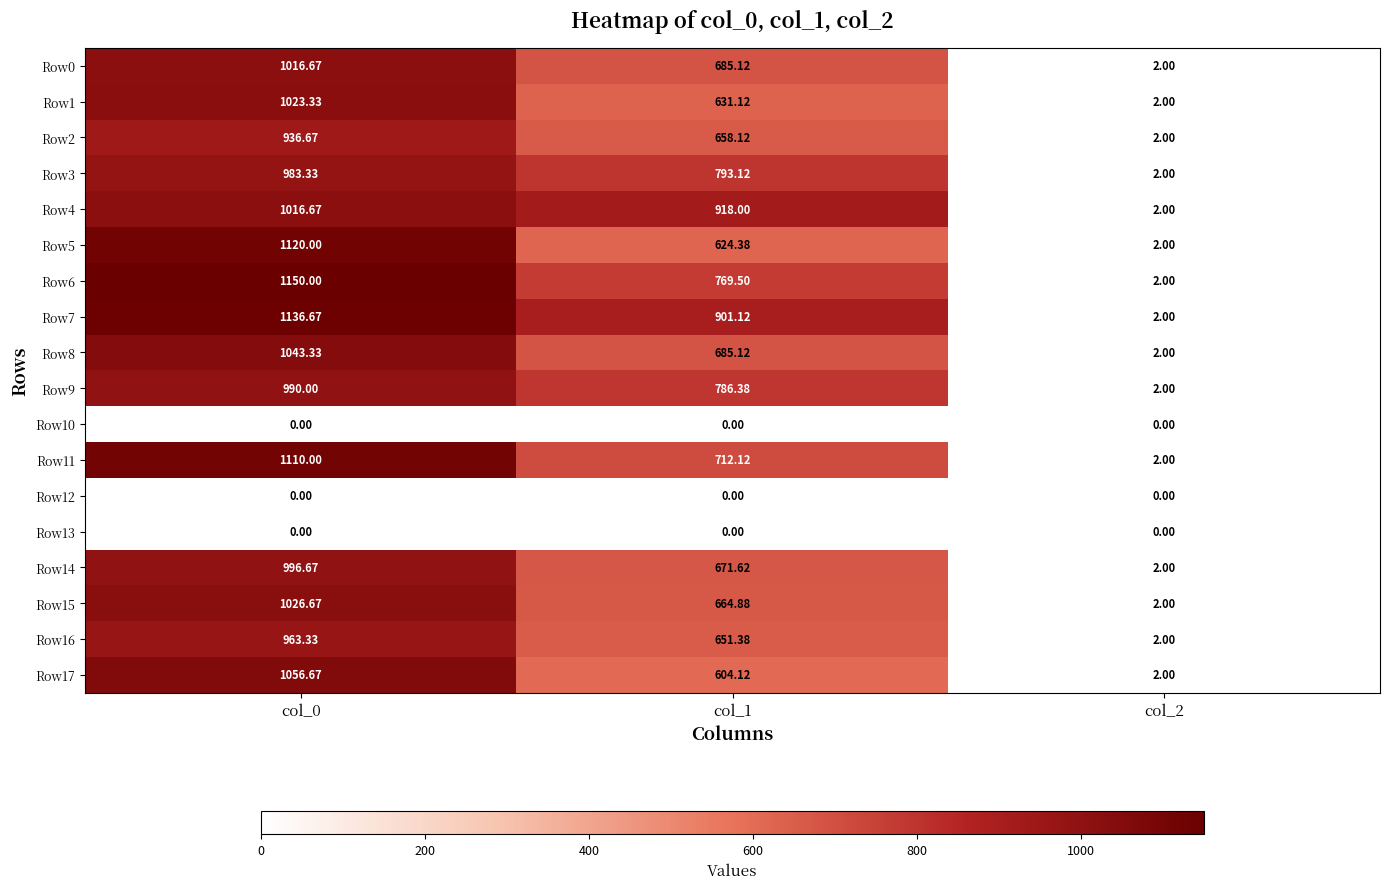

Count the number of data series in this chart.

18